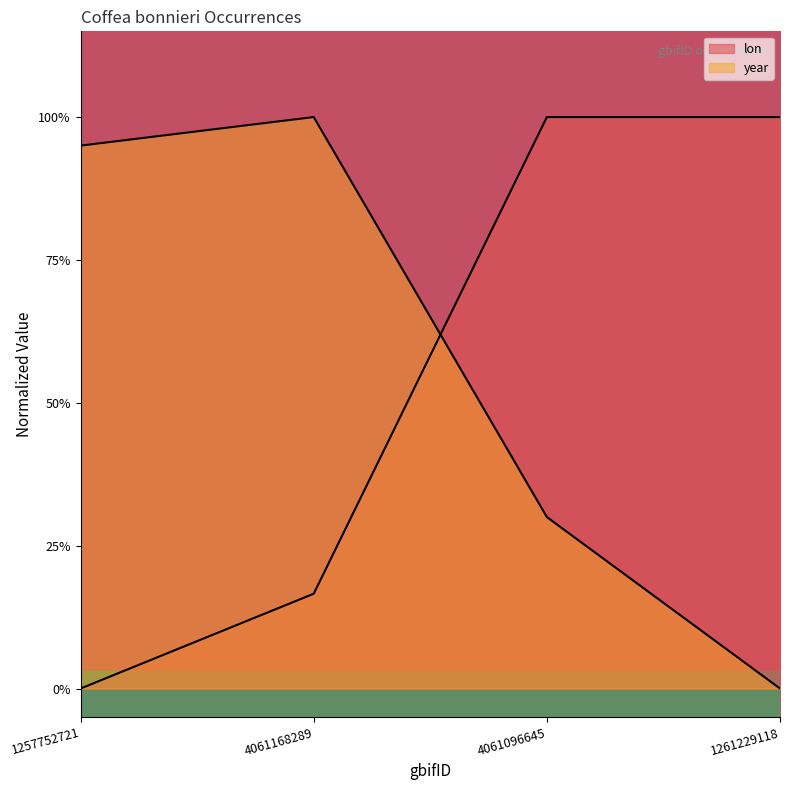

What is the approximate value of year at 1257752721?

0.9